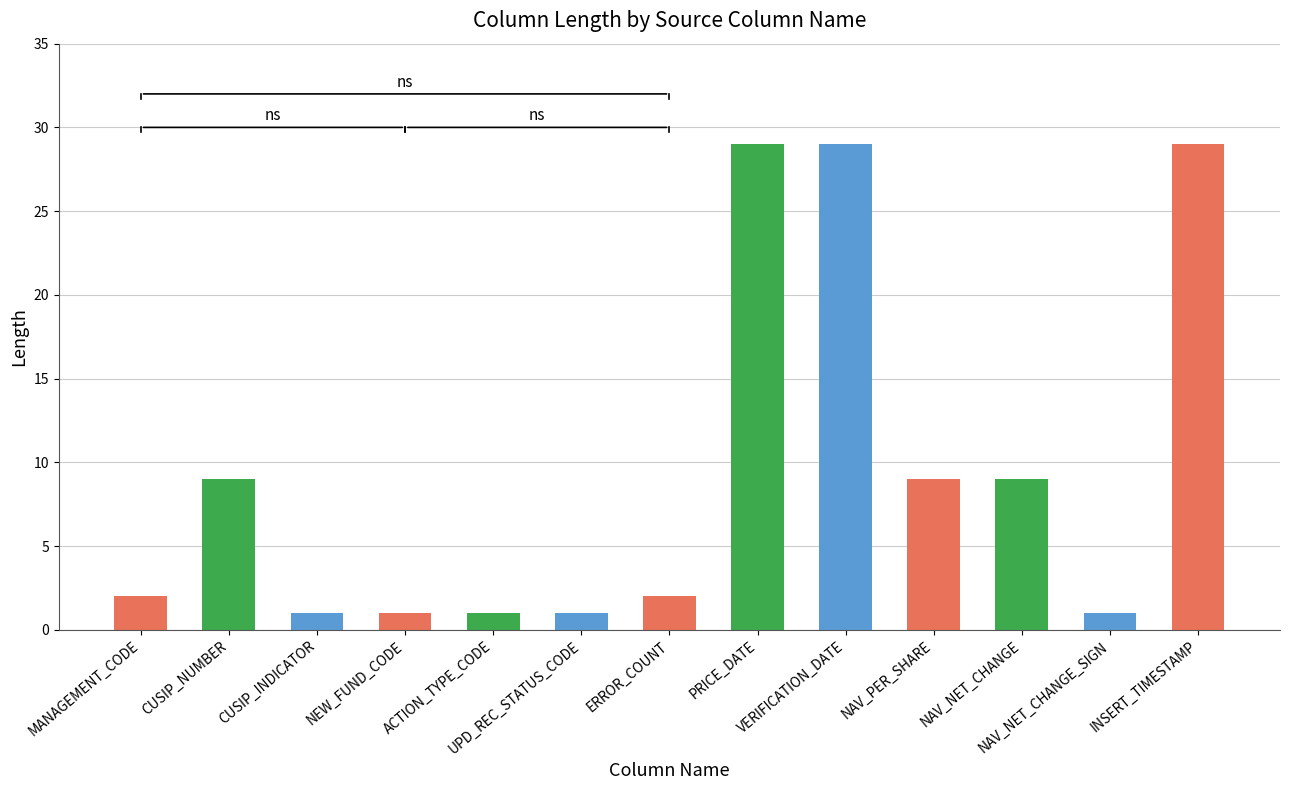

True or false: the data shows 29 at VERIFICATION_DATE.

True